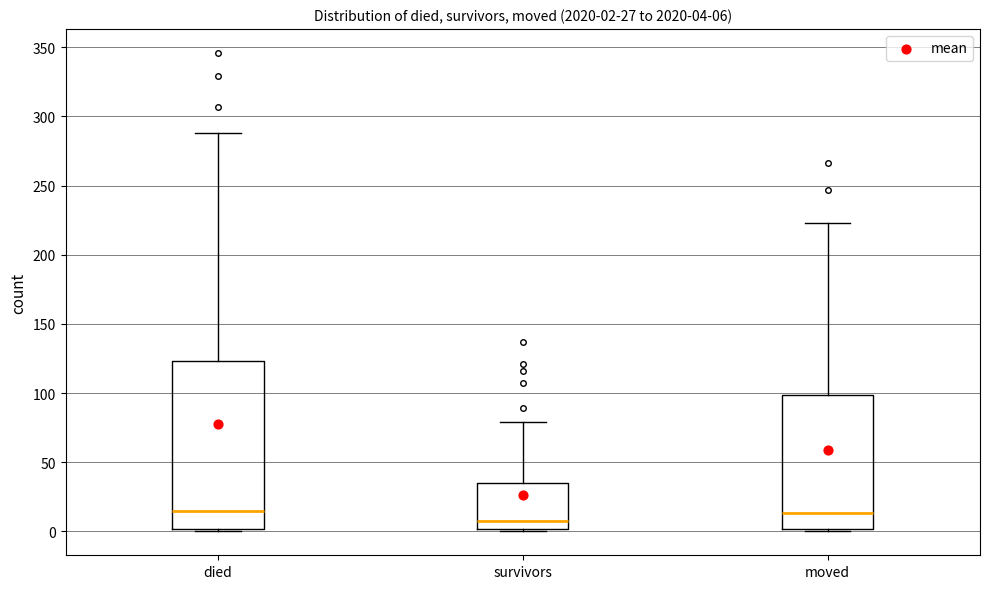

Which box's median line is the lowest?

survivors